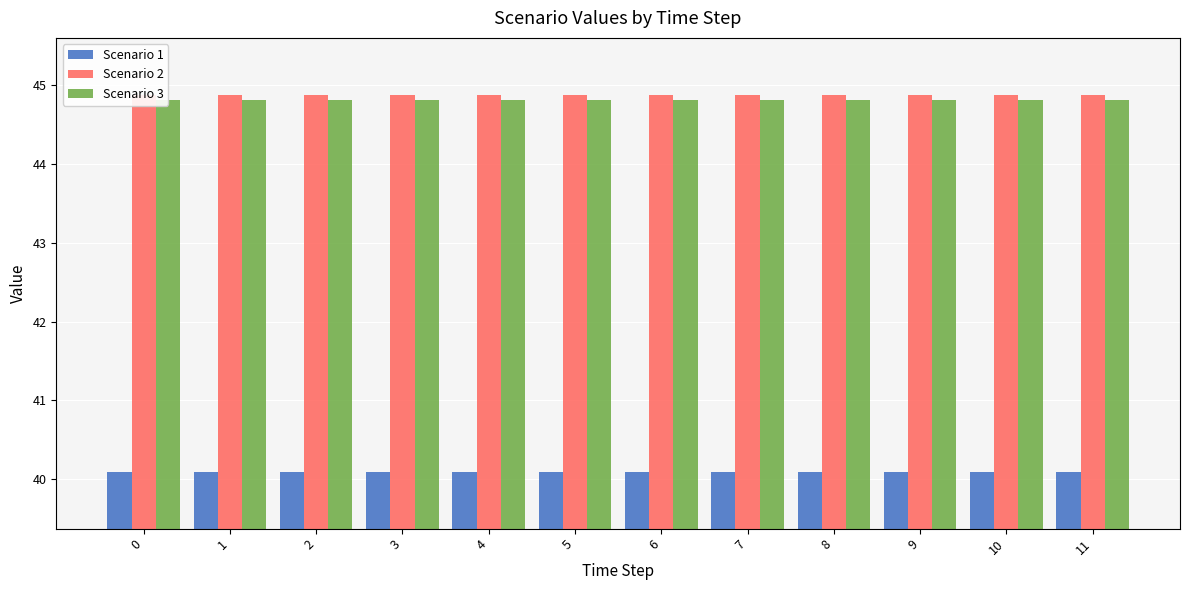

Is it true that Scenario 1 equals 40.1 at 6?

True